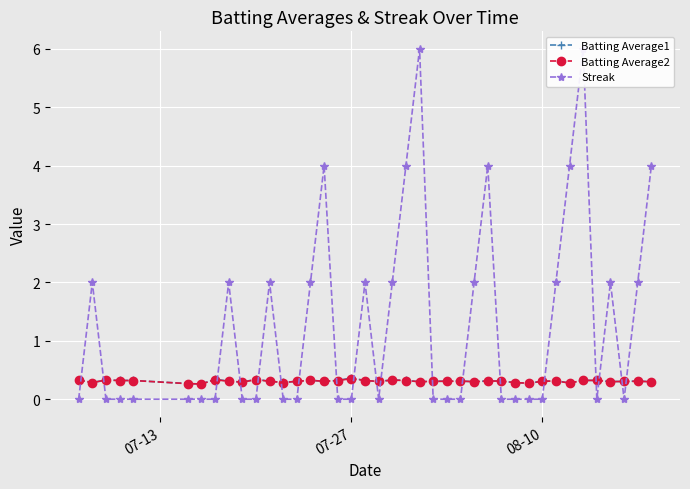

Is this an area chart (filled region under the line)?

No